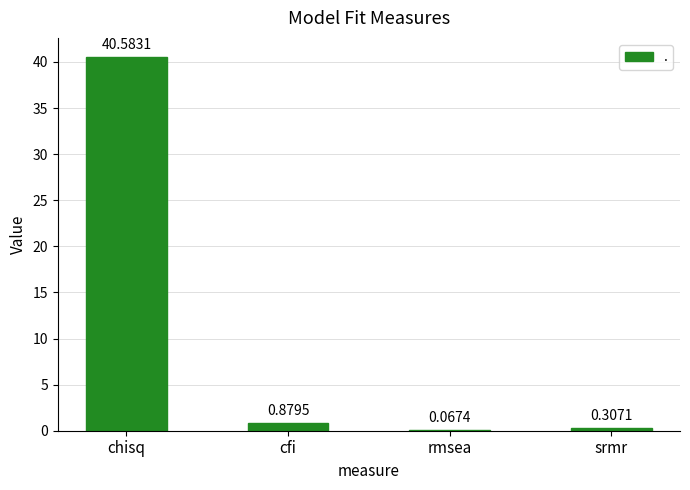

True or false: the data shows 40.6 at chisq.

True